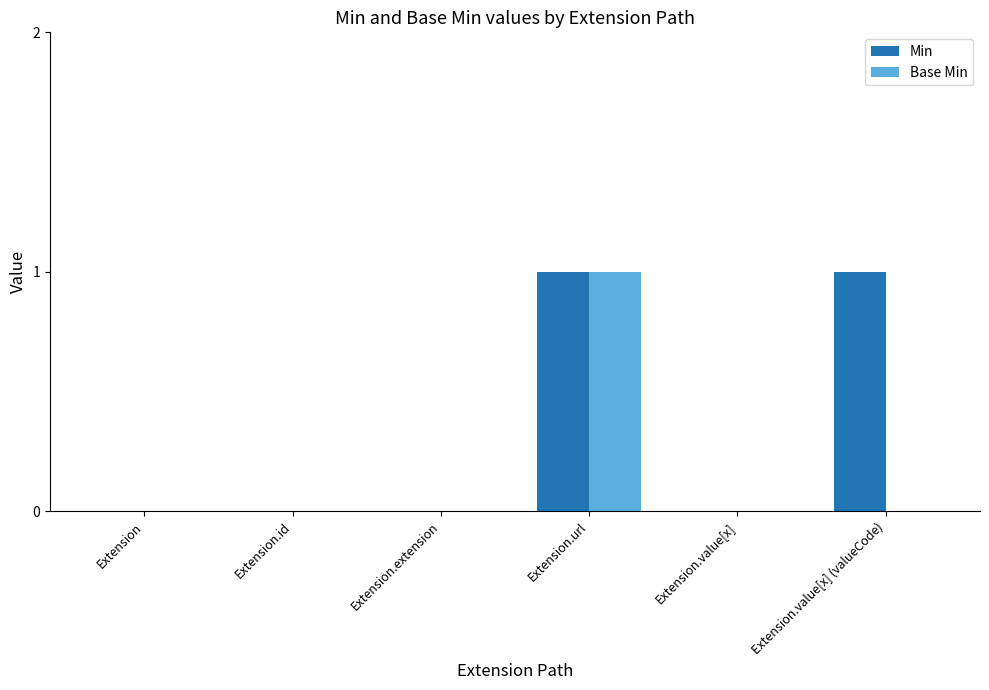

True or false: Base Min has a value of 0 at Extension.value[x].

True